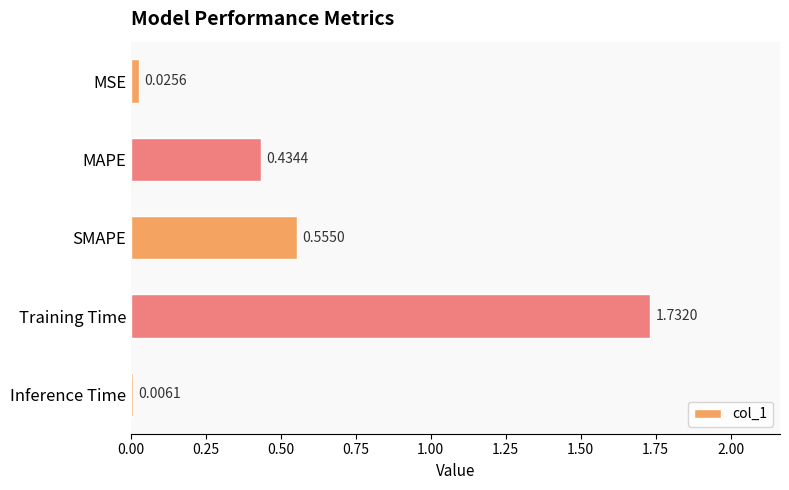

At which category does the chart reach its peak across all series?

Training Time